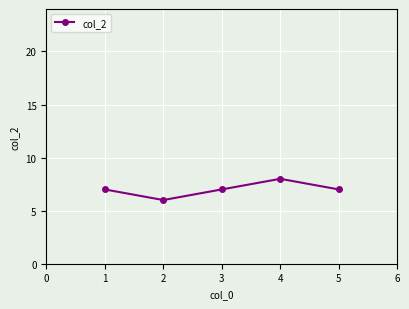

Read the value at 4.

8